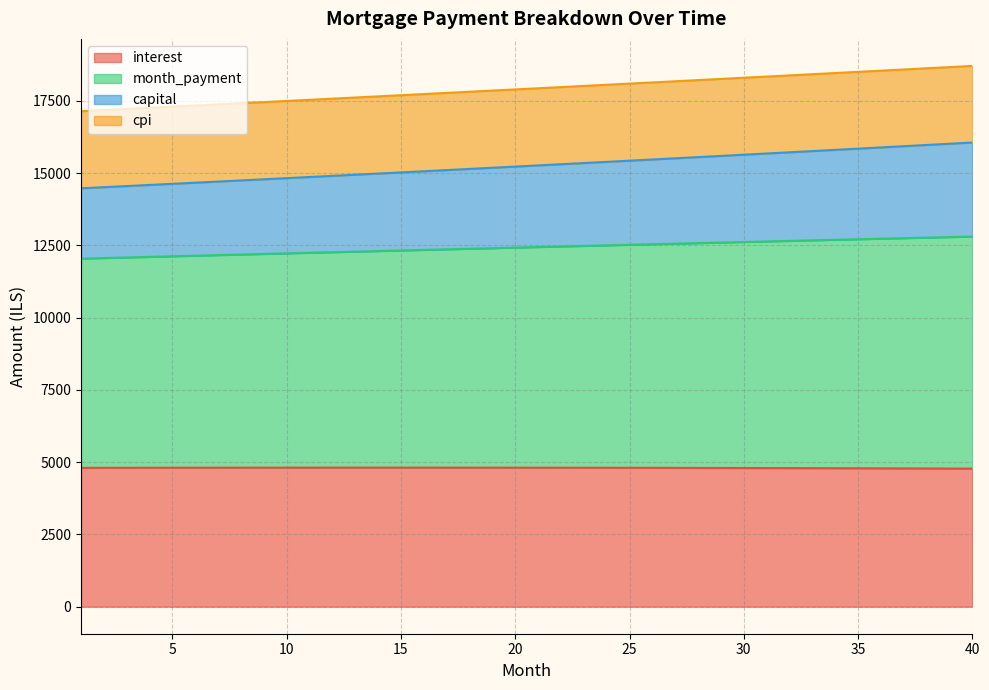

The value of month_payment at 40 is 9540.9. True or false?

False